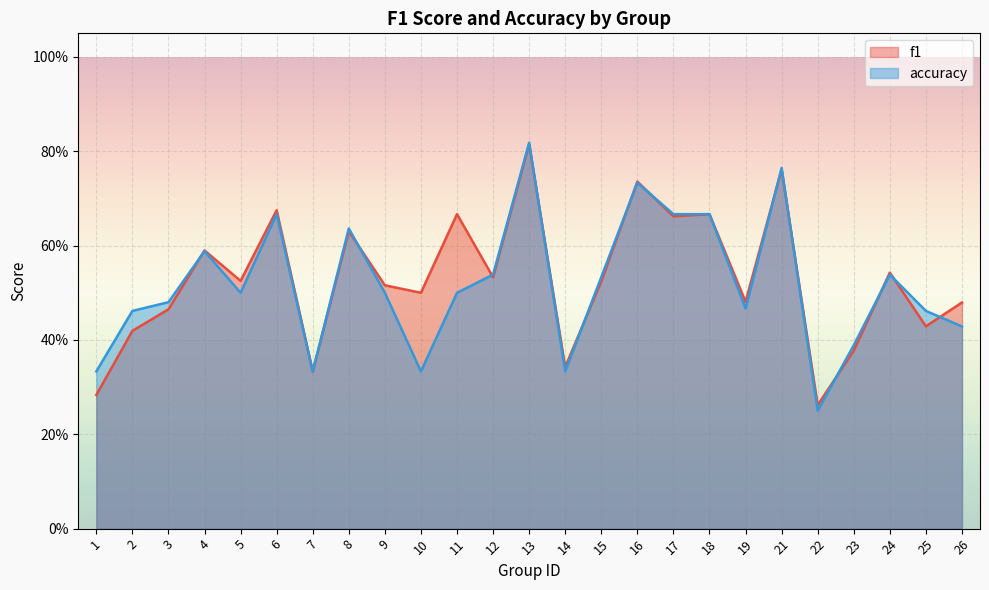

At which label does f1 reach its peak?

13